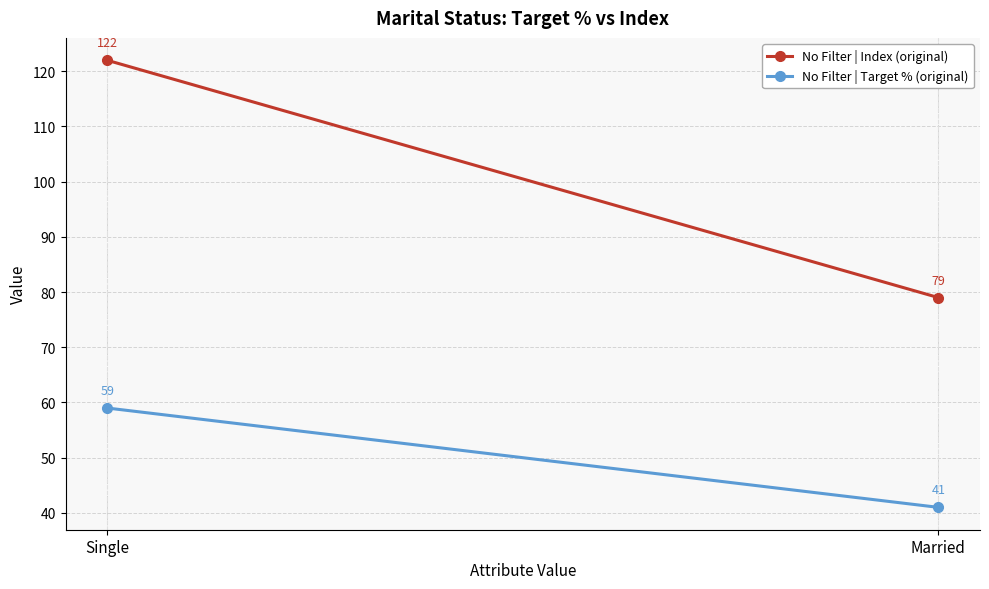

What is the difference between the highest and lowest values at Married?

38